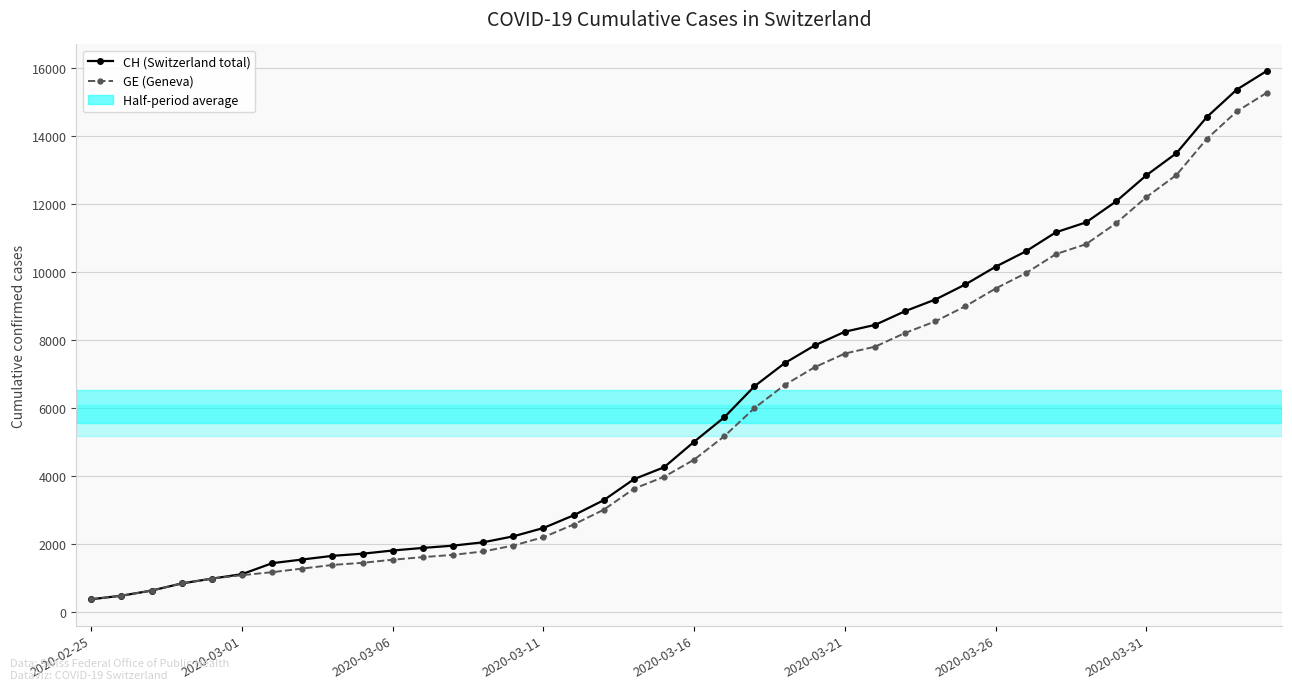

Which series has the largest range (max minus min)?

CH (Switzerland total)